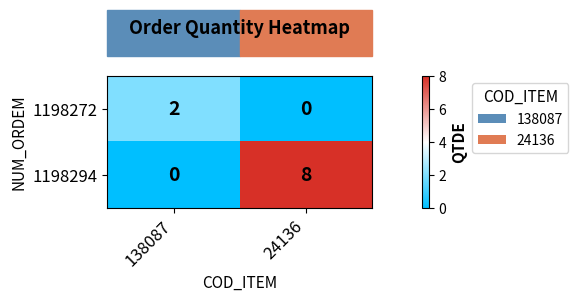

Which label corresponds to the largest value in the chart?

24136